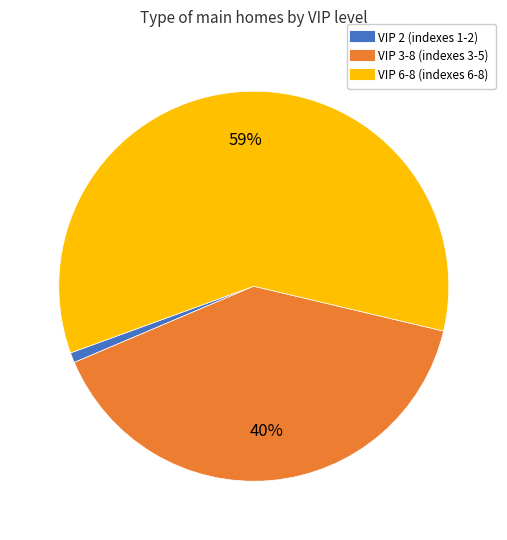

Is there any slice that represents more than half of the pie?

Yes